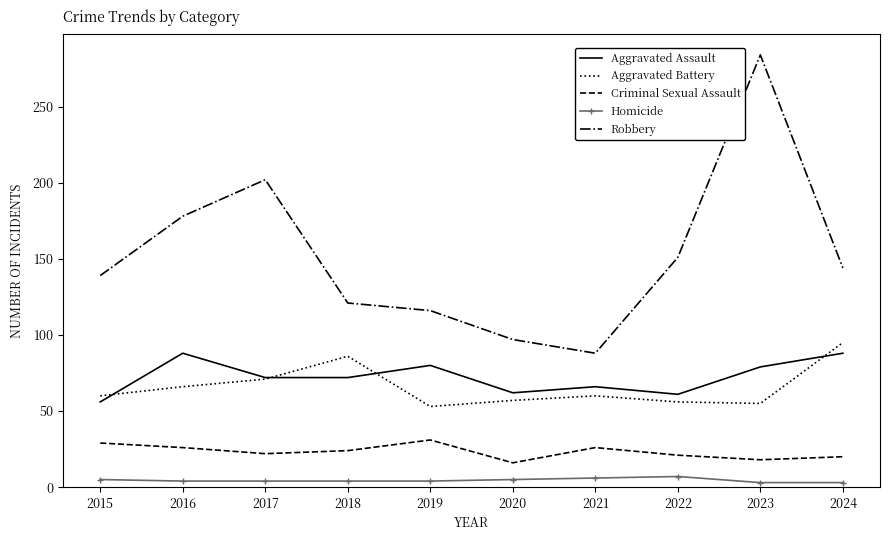

True or false: Aggravated Assault has a value of 41 at 2018.

False